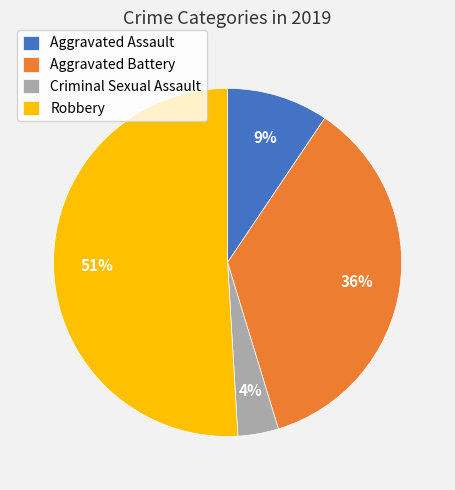

Which has a higher value, Aggravated Battery or Criminal Sexual Assault?

Aggravated Battery